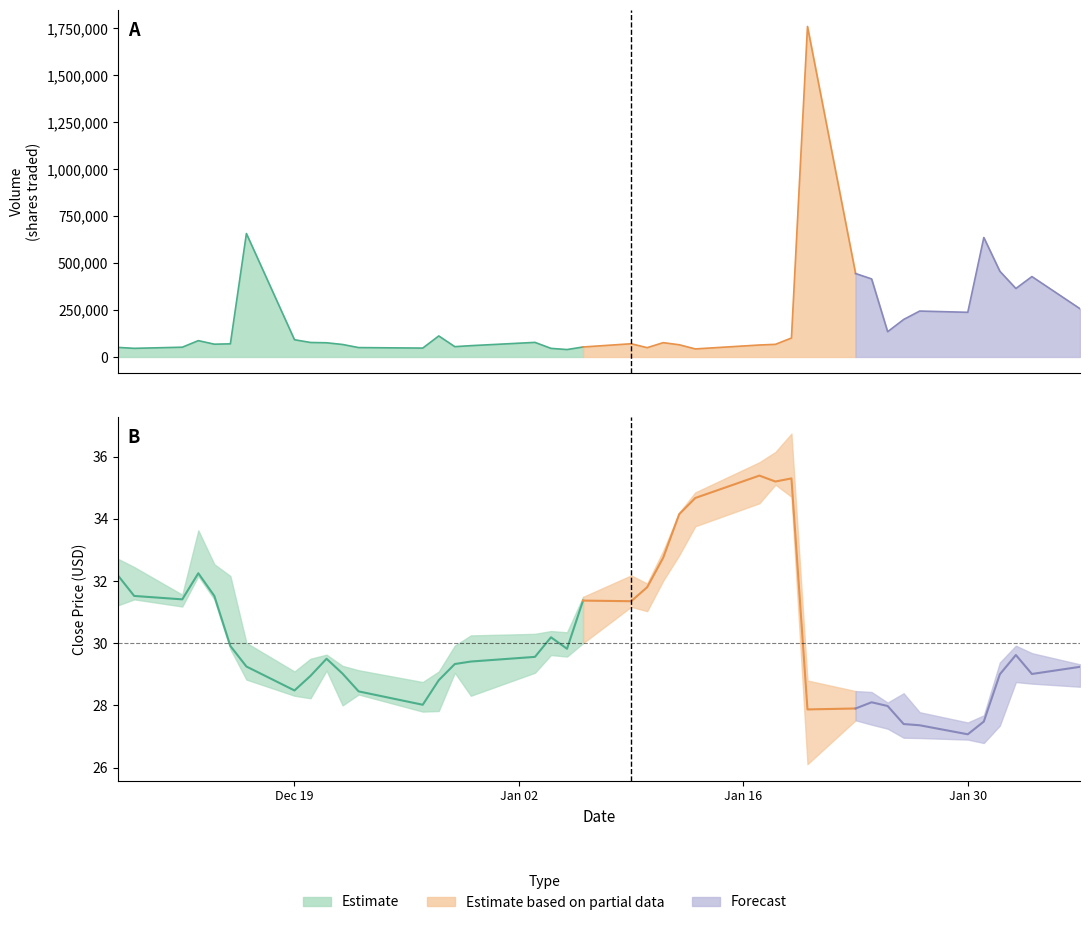

True or false: Low and Close intersect in this chart.

False